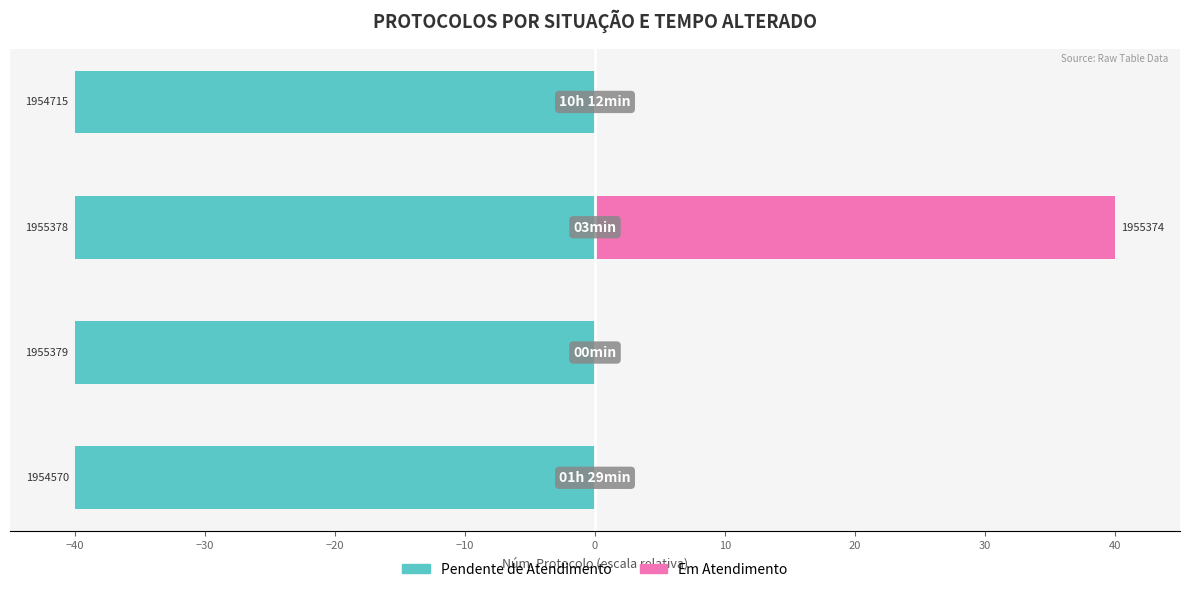

How many data points in Em Atendimento are above 0?

1